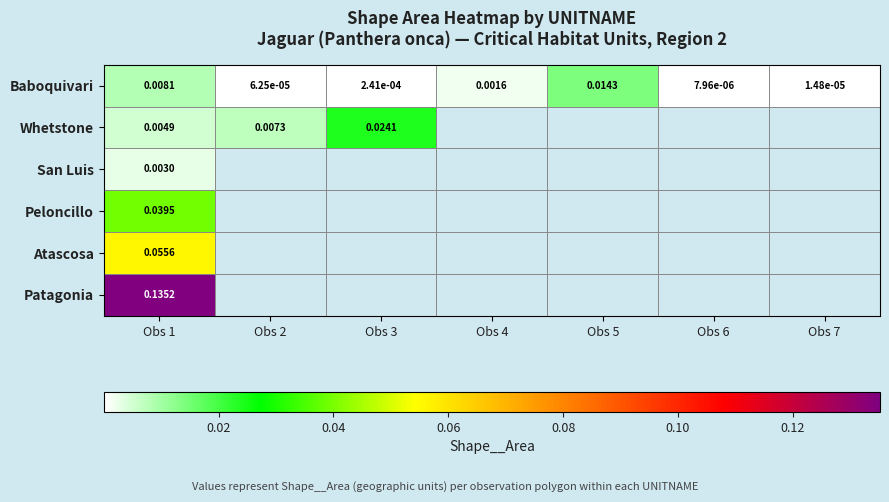

Between Obs 6 and Obs 4, which is larger?

Obs 4